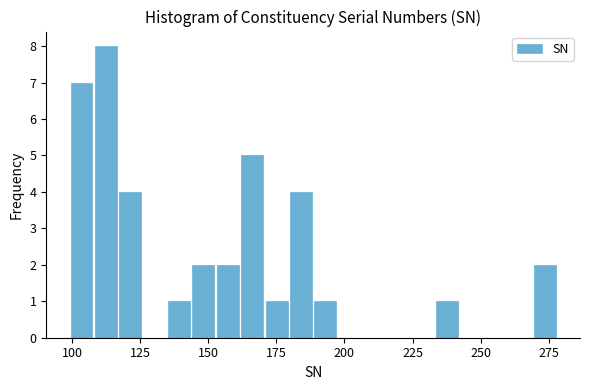

Around what value on the x-axis is the tallest bar? Give the approximate position of its centre, as read against the axis.

110